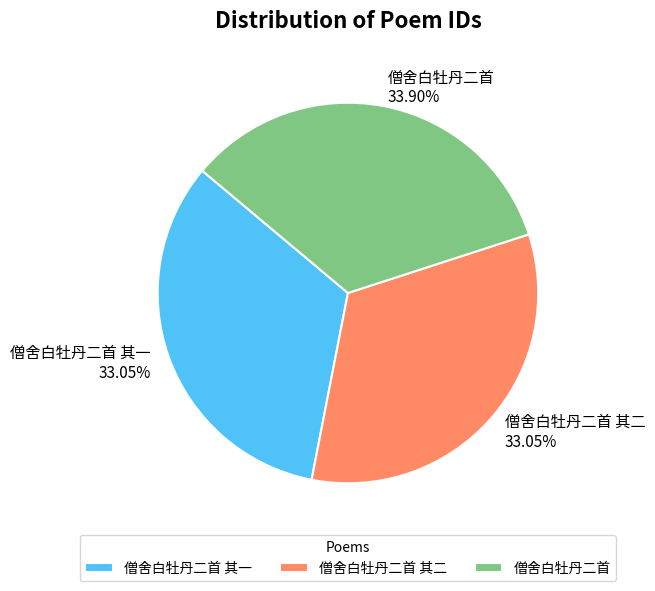

Do 僧舍白牡丹二首 and 僧舍白牡丹二首 其一 together represent more than half of the pie?

Yes